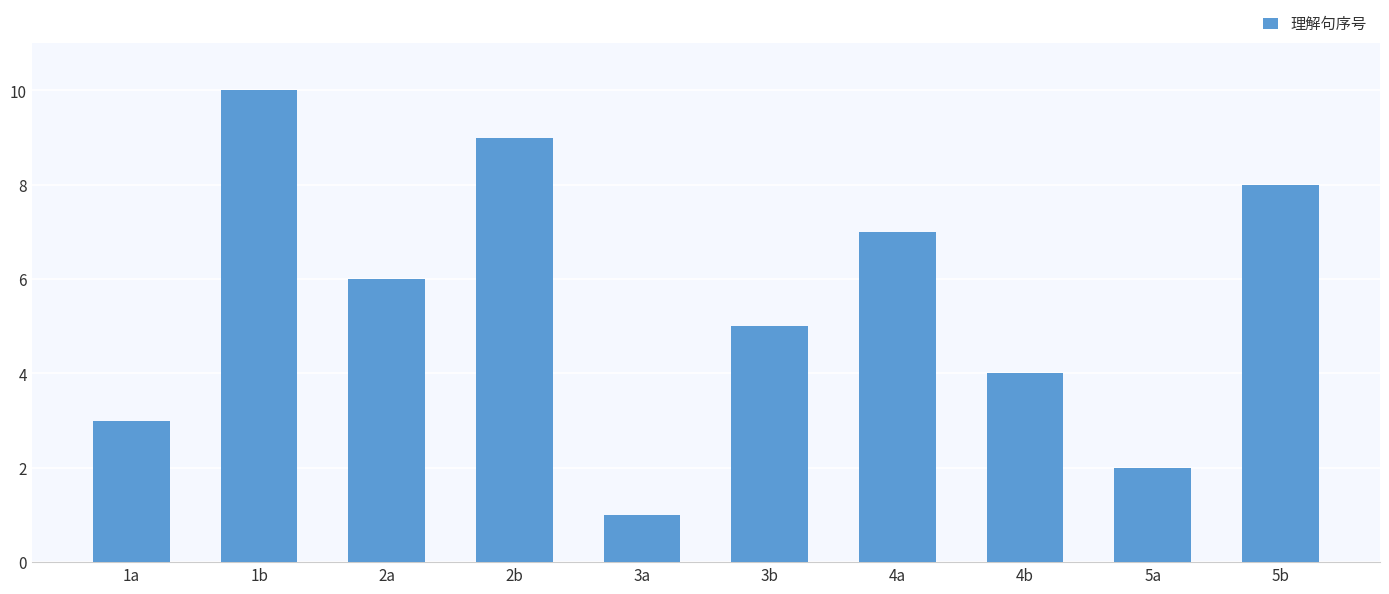

Rank the categories by value from highest to lowest.

1b, 2b, 5b, 4a, 2a, 3b, 4b, 1a, 5a, 3a